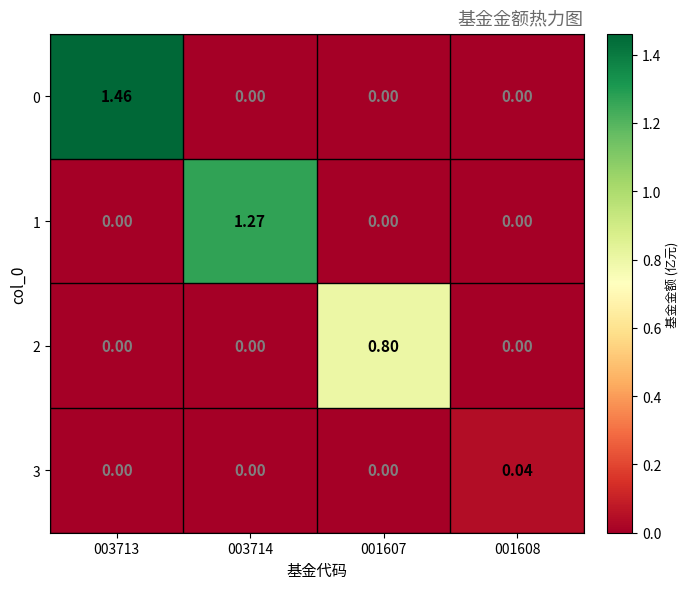

Reading left to right, extract all data points from this chart.

0: 003713=1.5	003714=0.0	001607=0.0	001608=0.0
1: 003713=0.0	003714=1.3	001607=0.0	001608=0.0
2: 003713=0.0	003714=0.0	001607=0.8	001608=0.0
3: 003713=0.0	003714=0.0	001607=0.0	001608=0.0